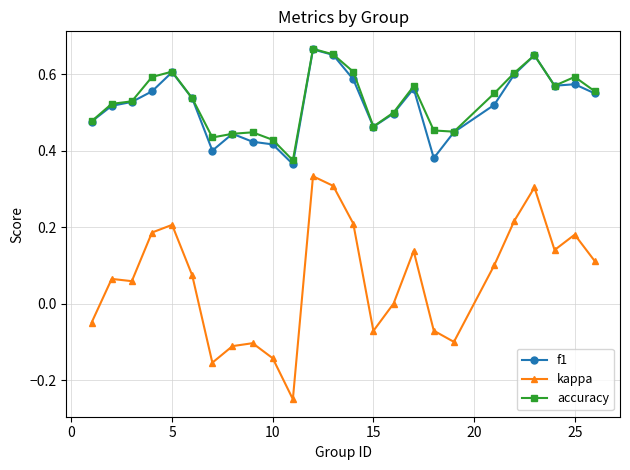

Which series has the widest spread of values?

kappa